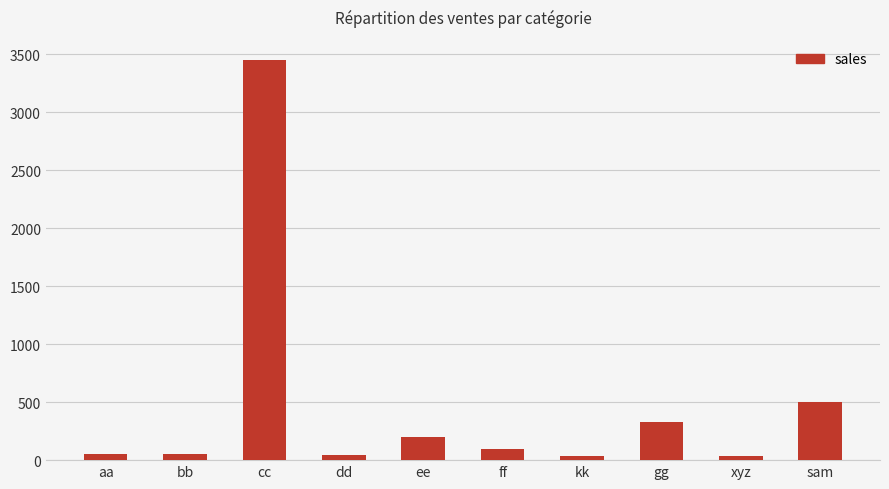

What is the label of the 6th bar from the left?

ff